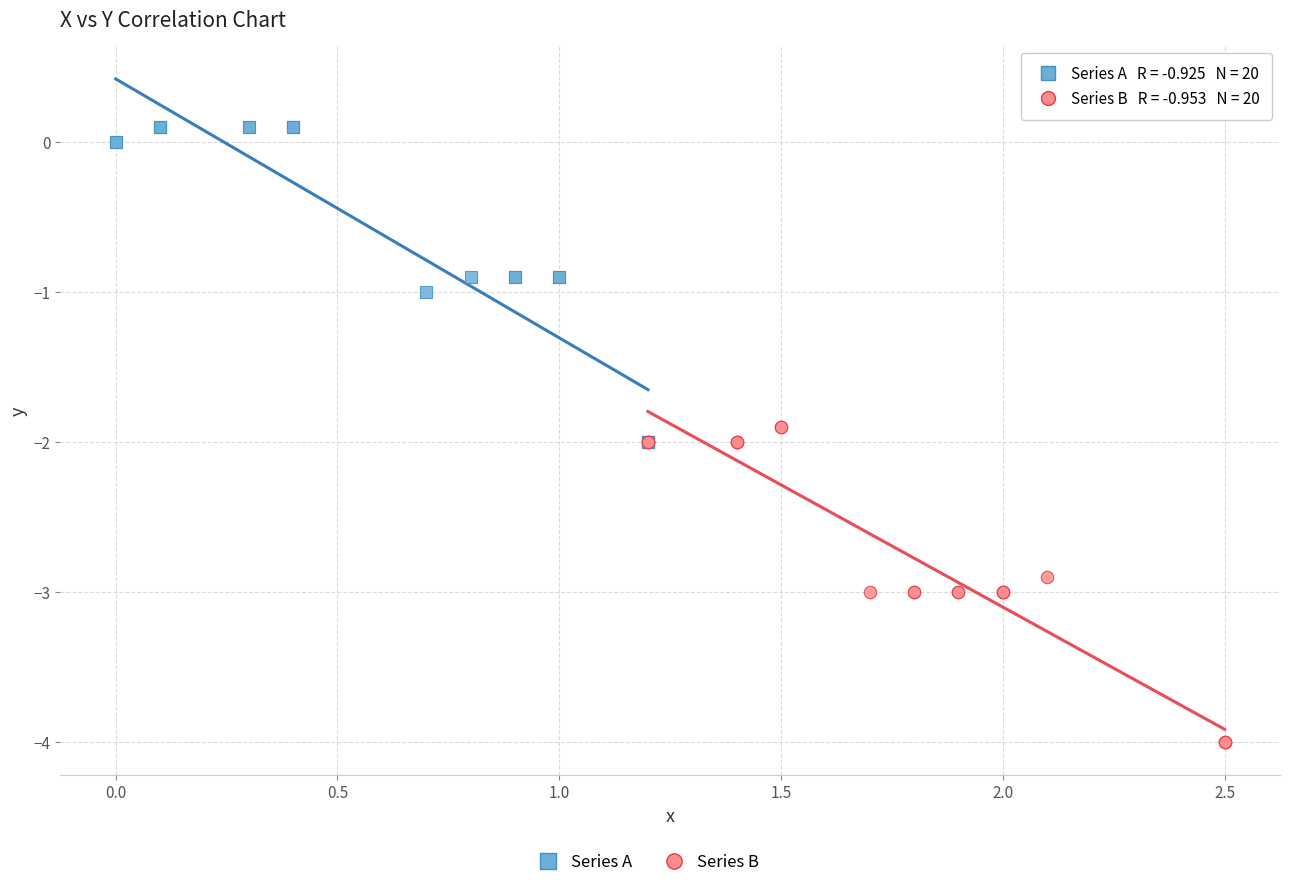

Which series reaches the minimum Y coordinate?

Series B